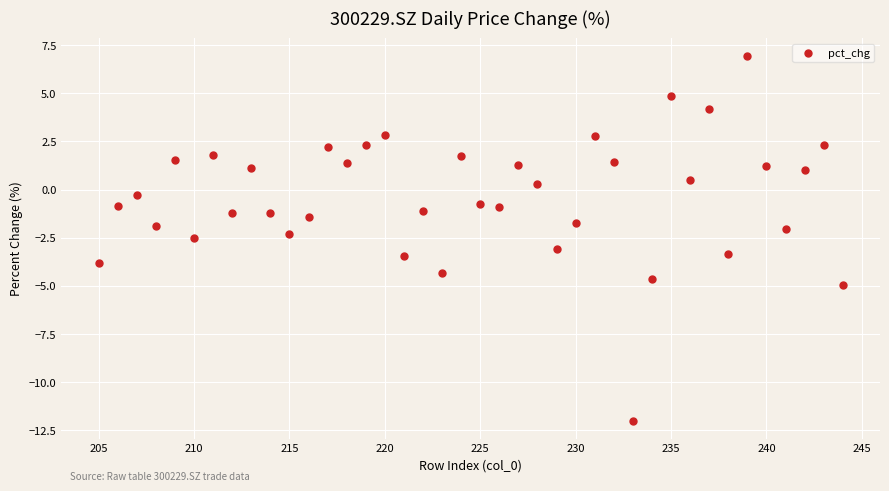

What is the range of X values (max minus min)?

39.0